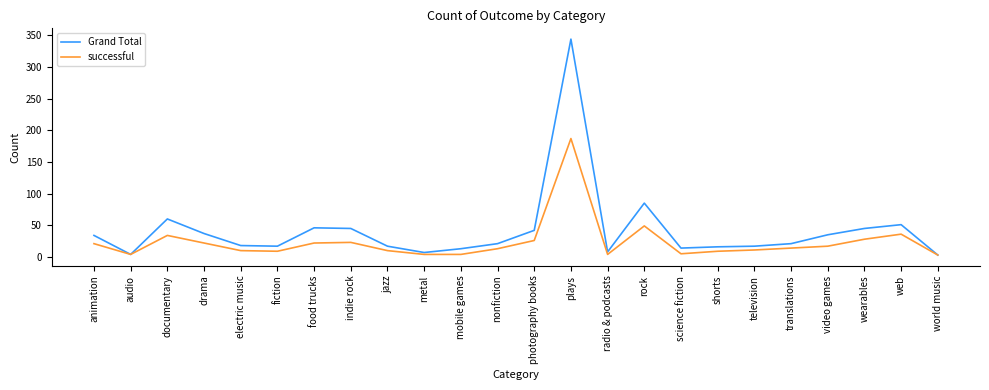

List the series in order of their peak value, highest first.

Grand Total, successful